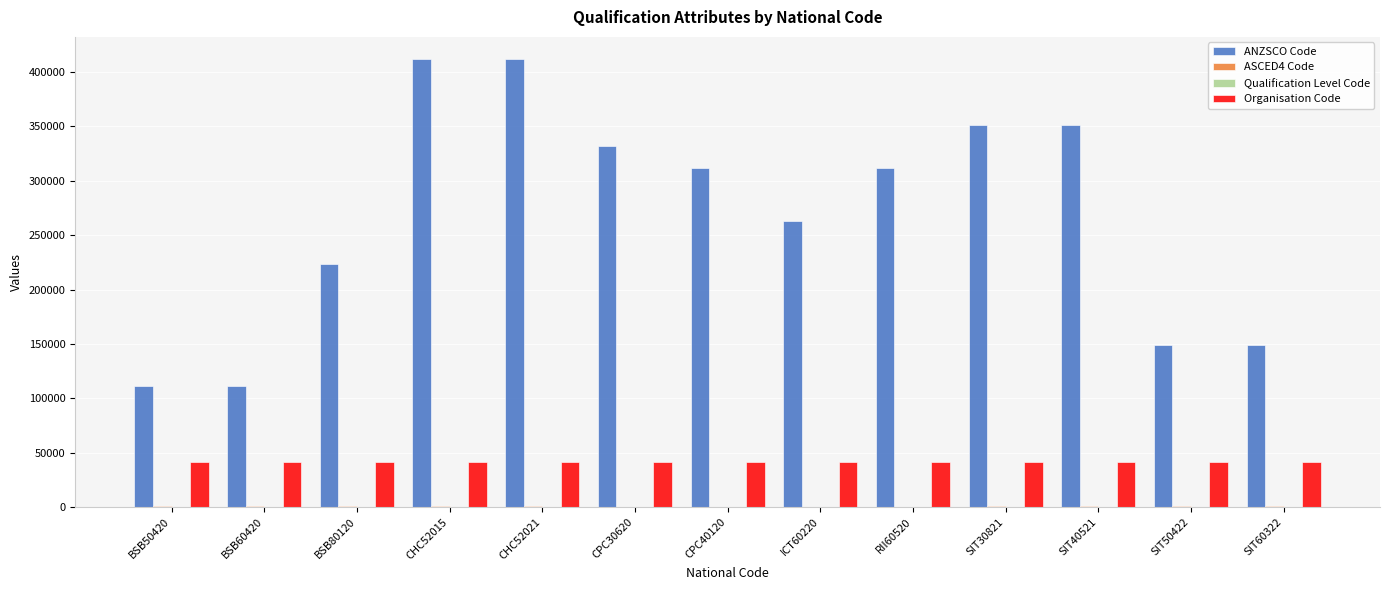

The value of Organisation Code at CPC40120 is 23944. True or false?

False